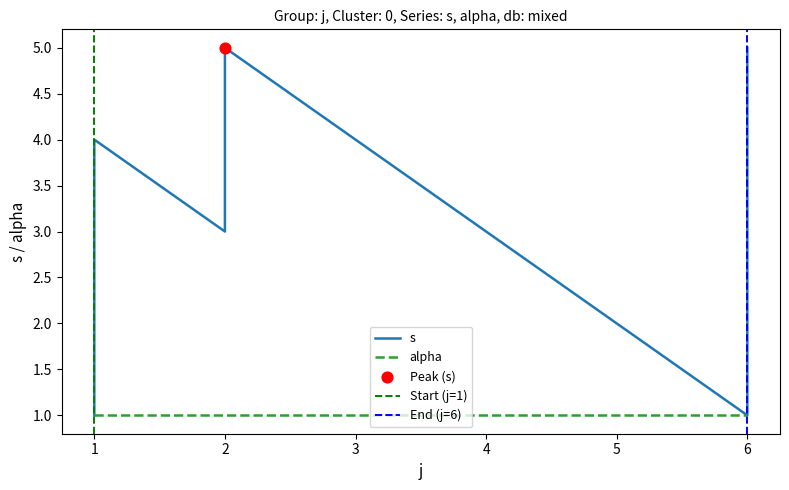

What is the ratio of the value at 1 to the value at 6?

1.0